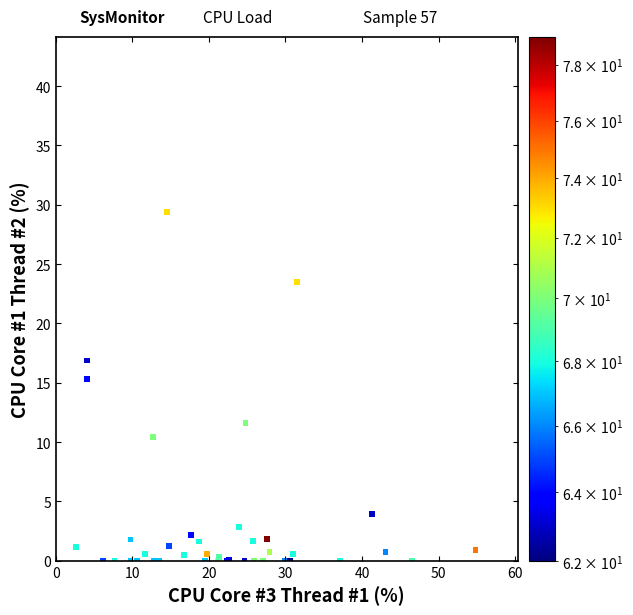

What Y value in the scatter plot is closest to 14?

15.3